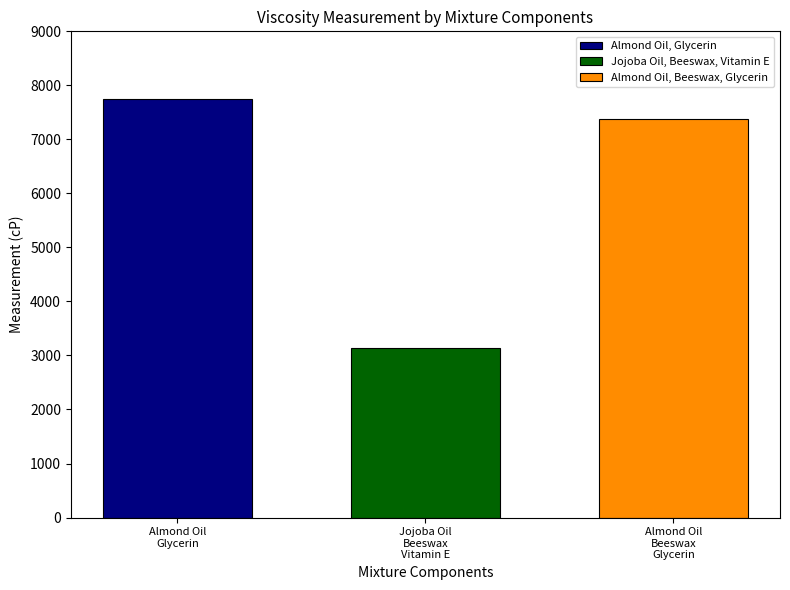

Which series has the largest range (max minus min)?

Almond Oil, Glycerin